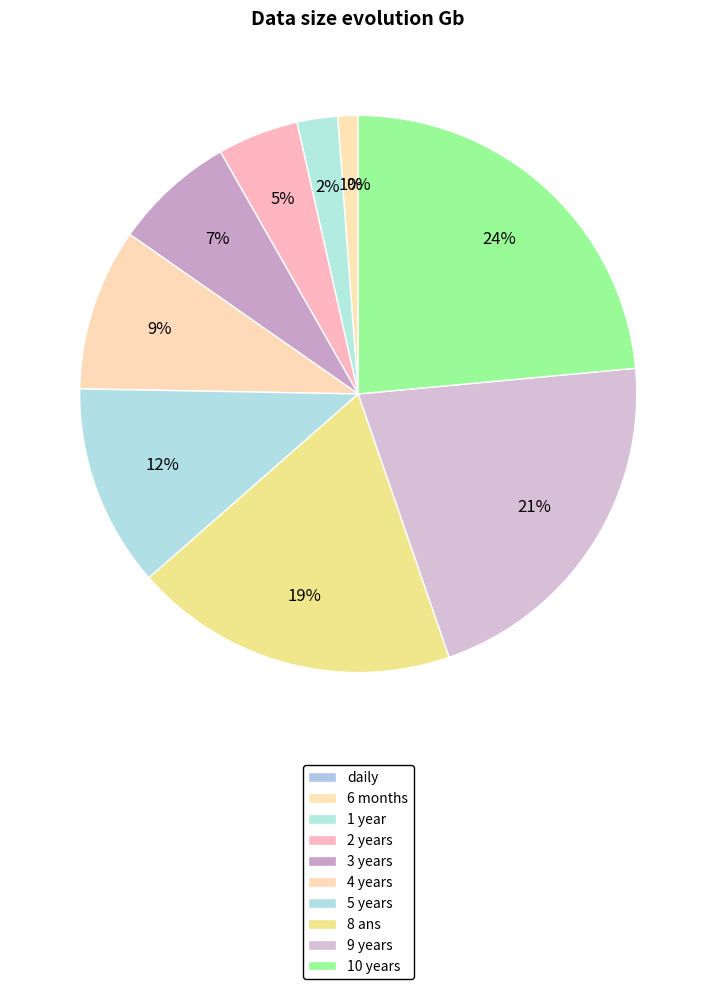

Is there a majority slice in this chart?

No